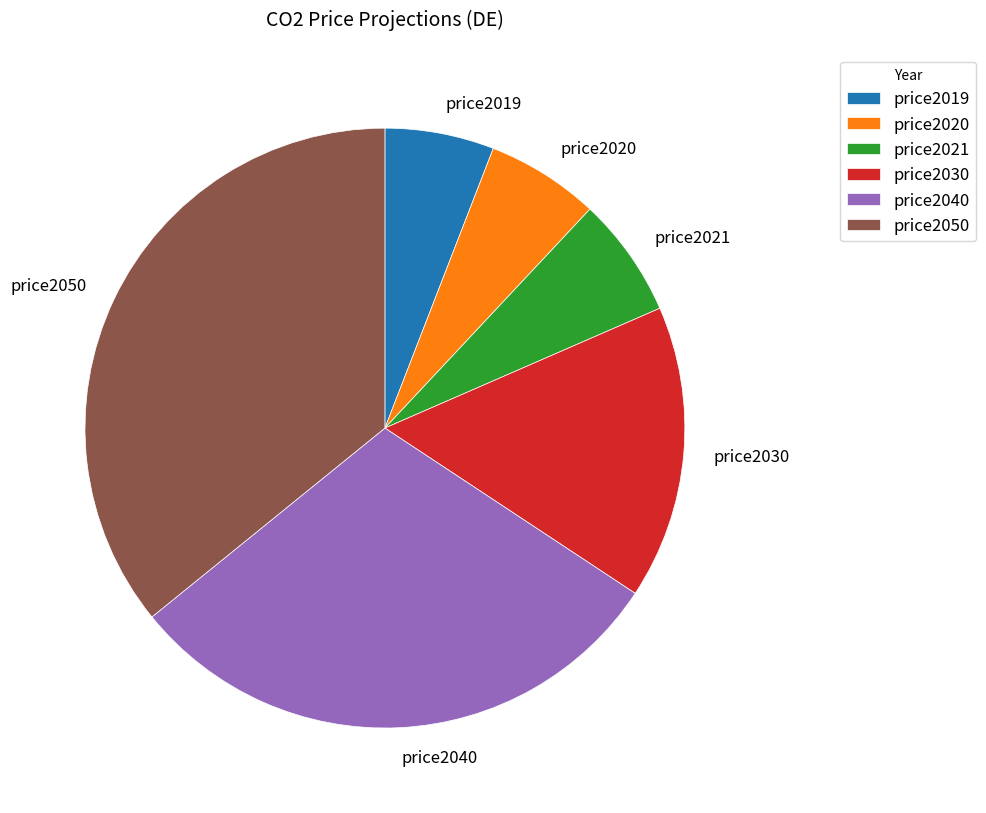

Approximately how many times larger is the value at price2050 compared to price2020?

5.9